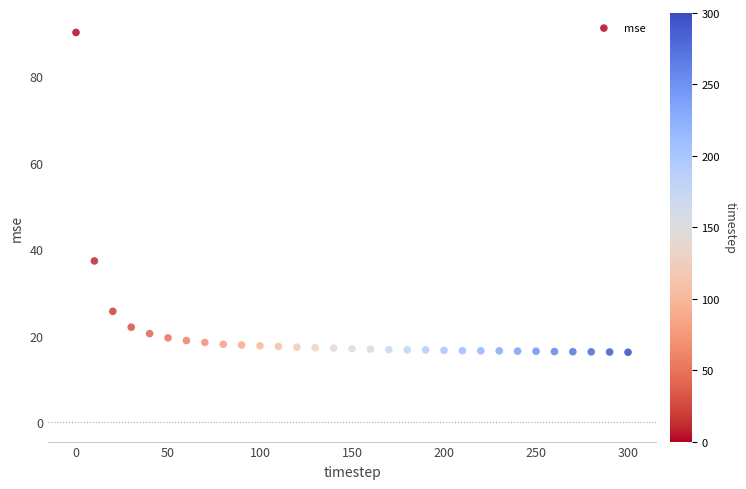

What is the range of X values (max minus min)?

300.0